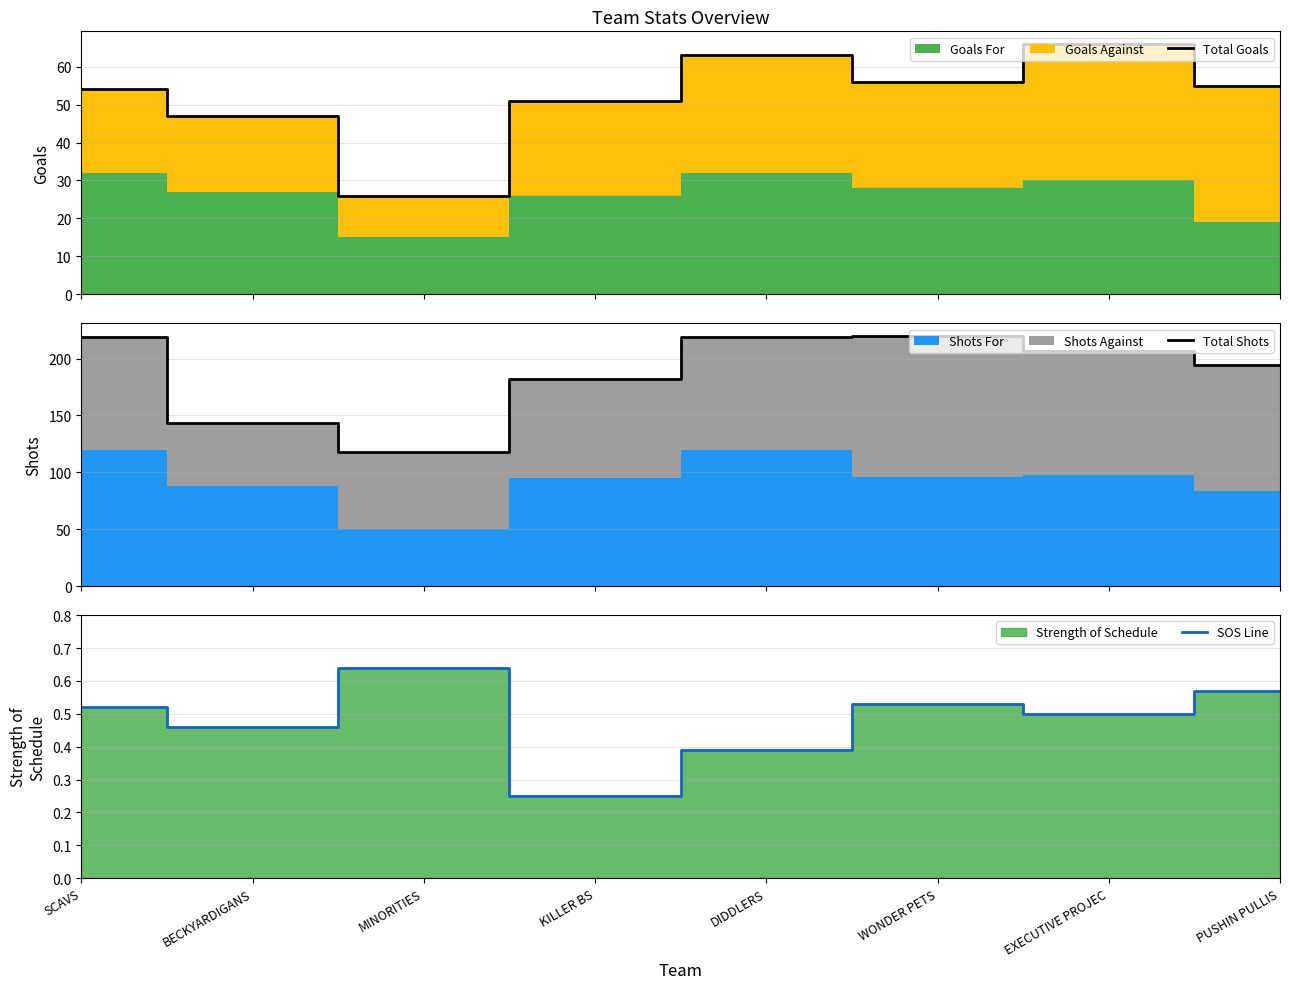

Reading left to right, what are all the values shown in this chart?

Total Goals: 54.0	47.0	26.0	51.0	63.0	56.0	66.0	55.0
Total Shots: 219.0	143.0	118.0	182.0	219.0	220.0	207.0	194.0
SOS Line: 0.5	0.5	0.6	0.2	0.4	0.5	0.5	0.6